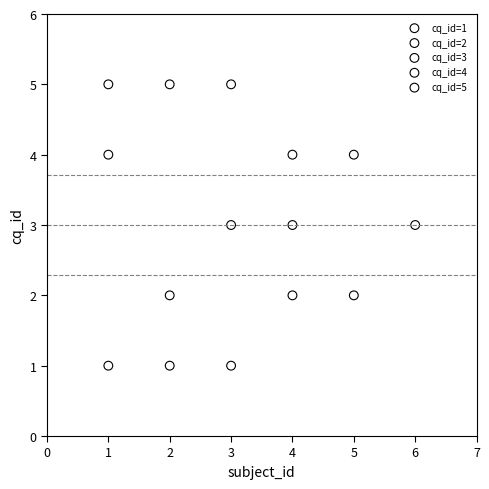

Which series contains the lowest Y value?

cq_id=1